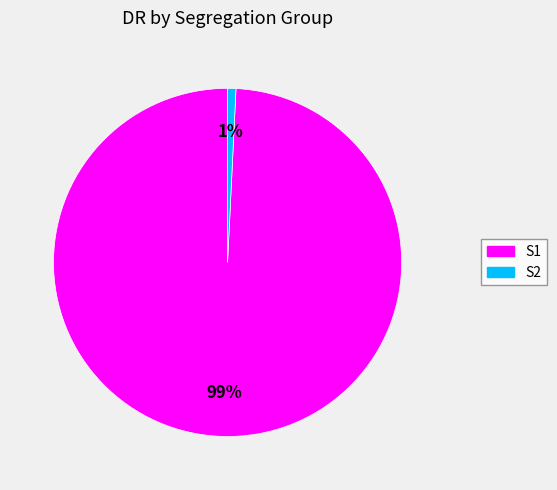

Is there any slice that represents more than half of the pie?

Yes